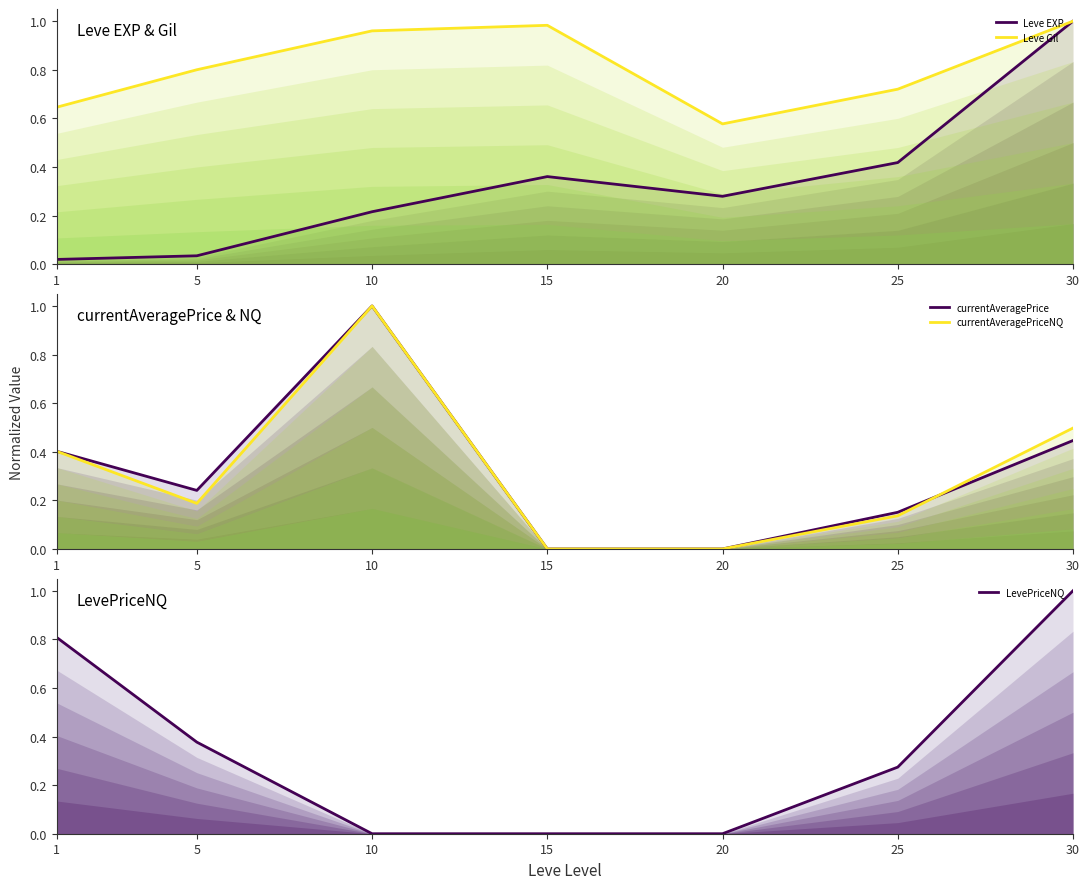

After their last crossing, which series has the higher values: Leve Gil or LevePriceNQ?

Leve Gil